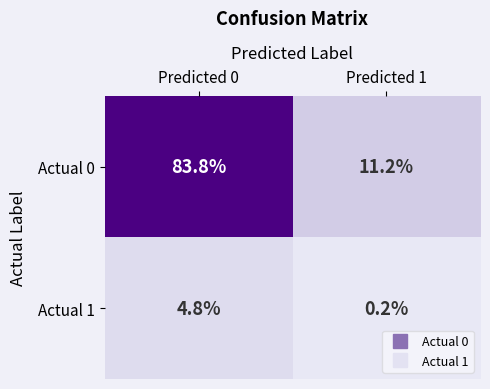

What is the maximum value shown in the chart?

83.8